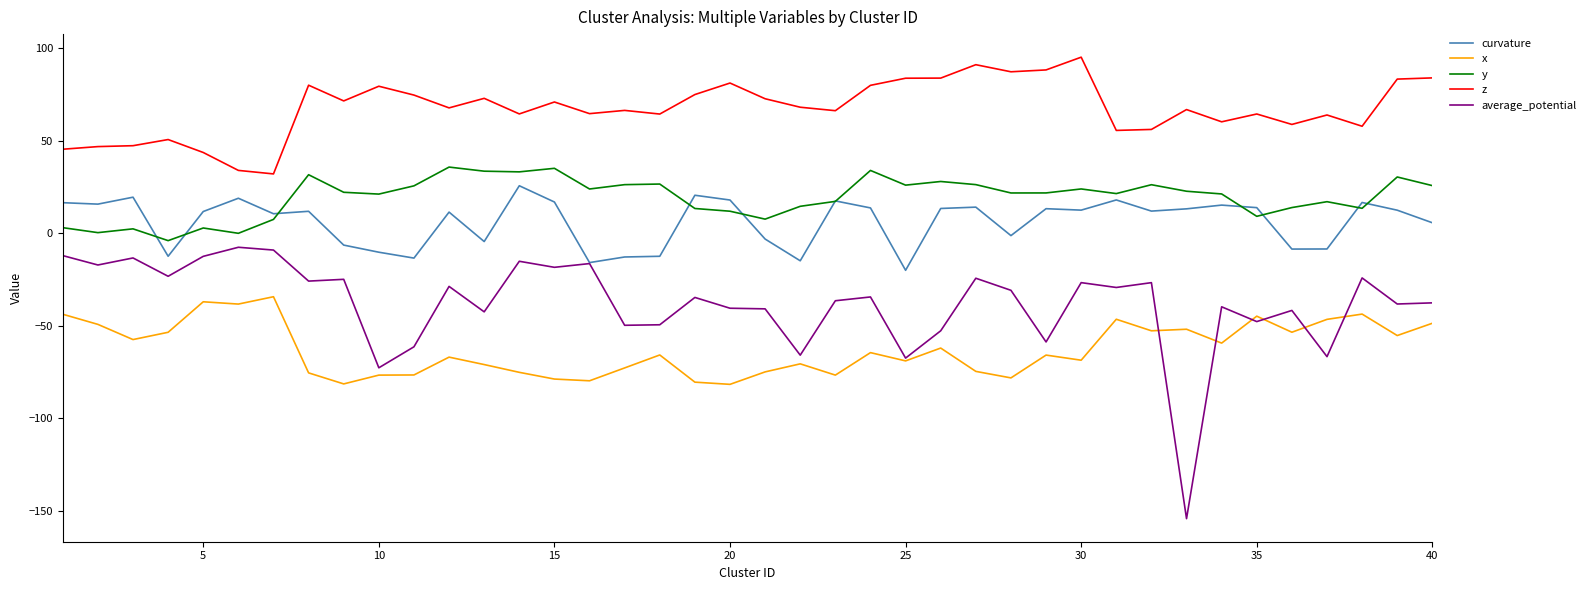

What is the difference between the maximum and minimum values in the average_potential series?

146.8